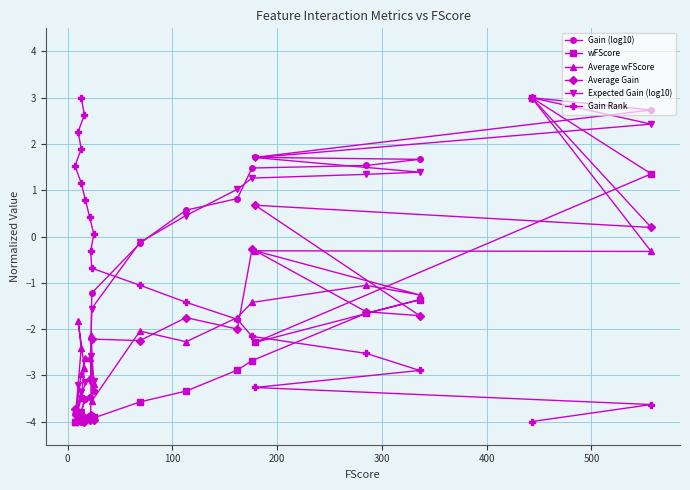

Is the value of Average wFScore at 600 greater than the value of Average Gain at 8?

No